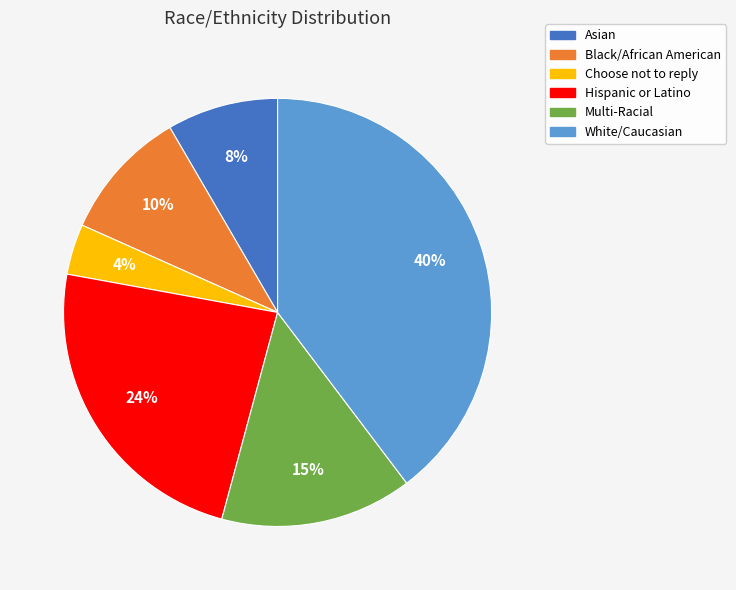

Between Asian and Choose not to reply, which is larger?

Asian